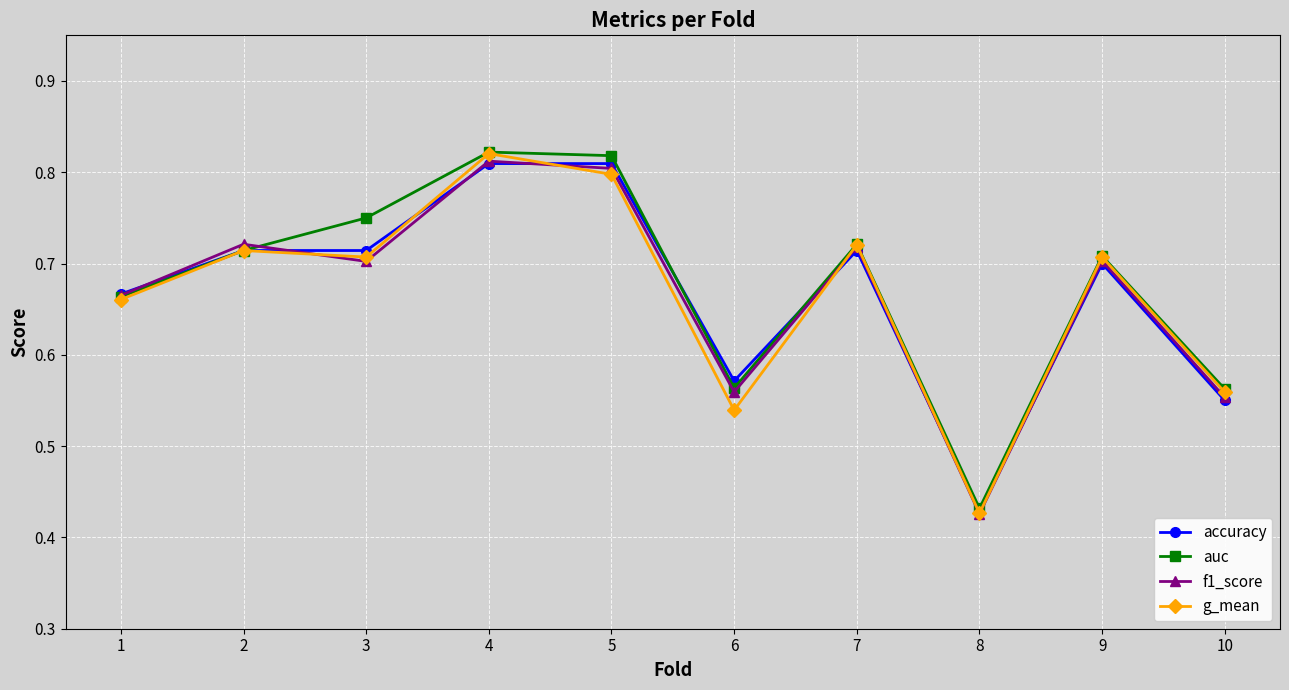

True or false: f1_score has more than 0 interior local peaks.

True